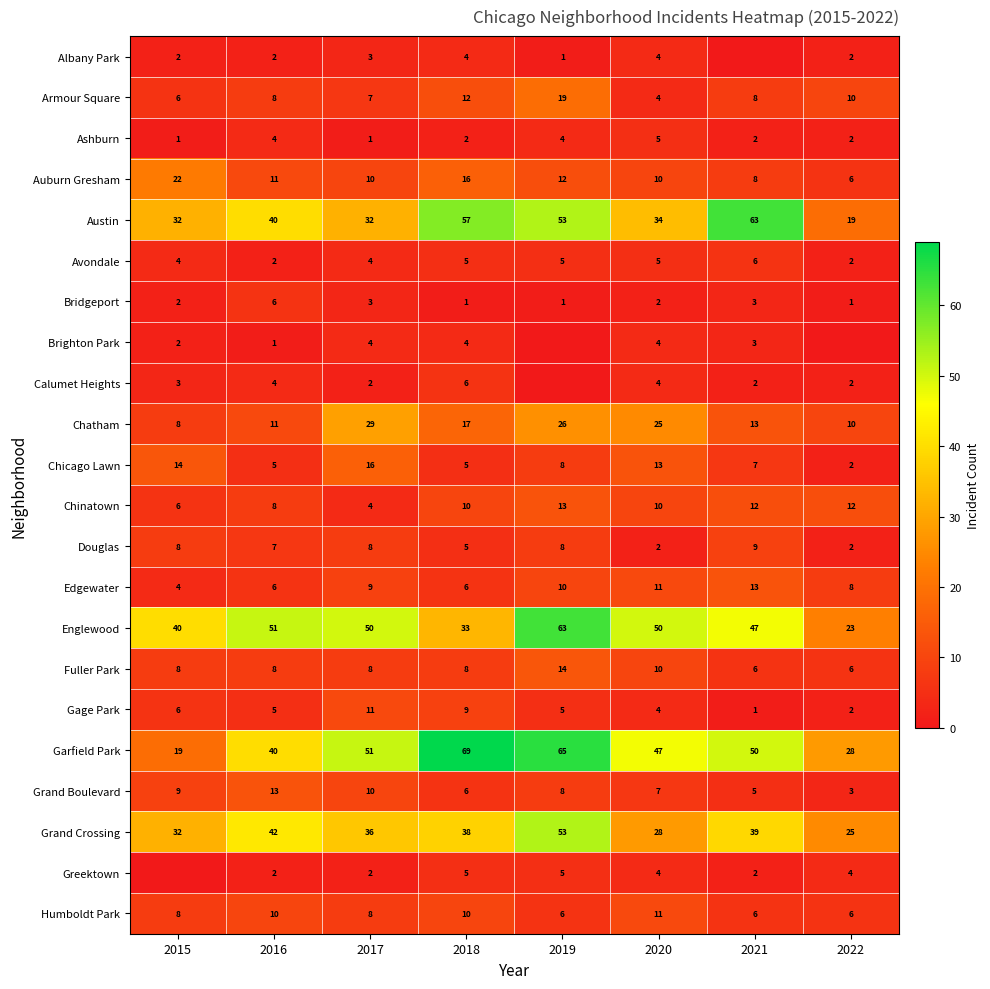

What is the difference between the maximum and minimum values in the Grand Boulevard series?

10